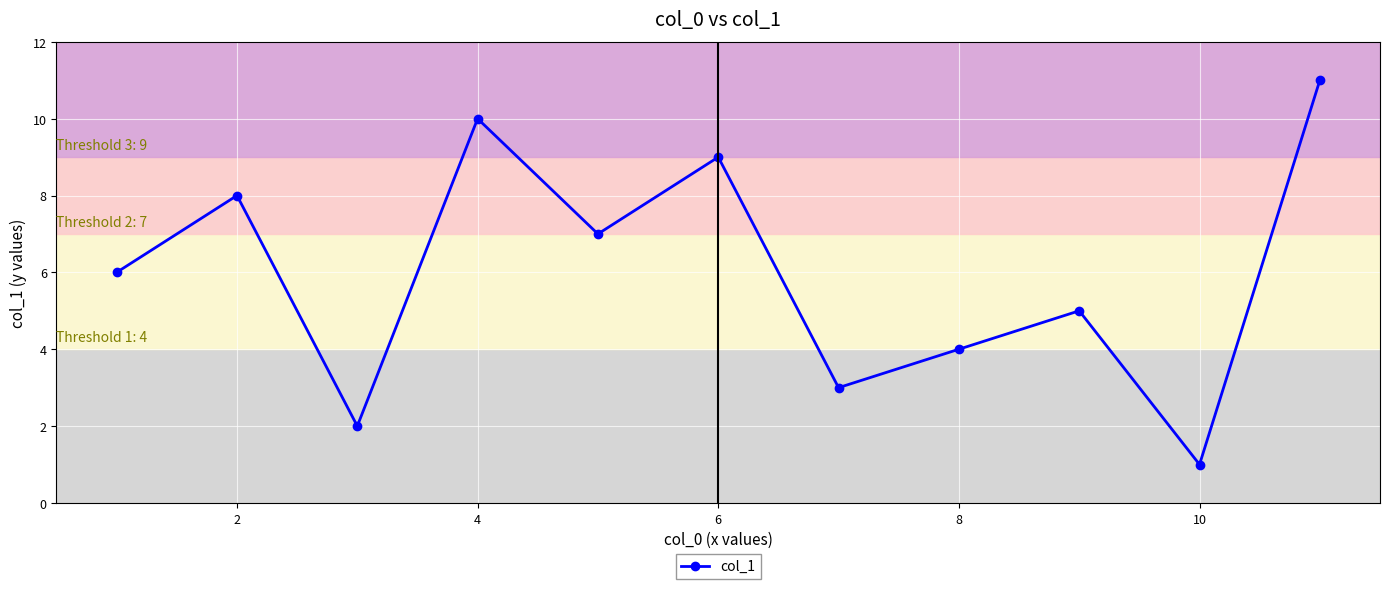

How many interior local peaks (higher than both neighbors) does the data have?

4